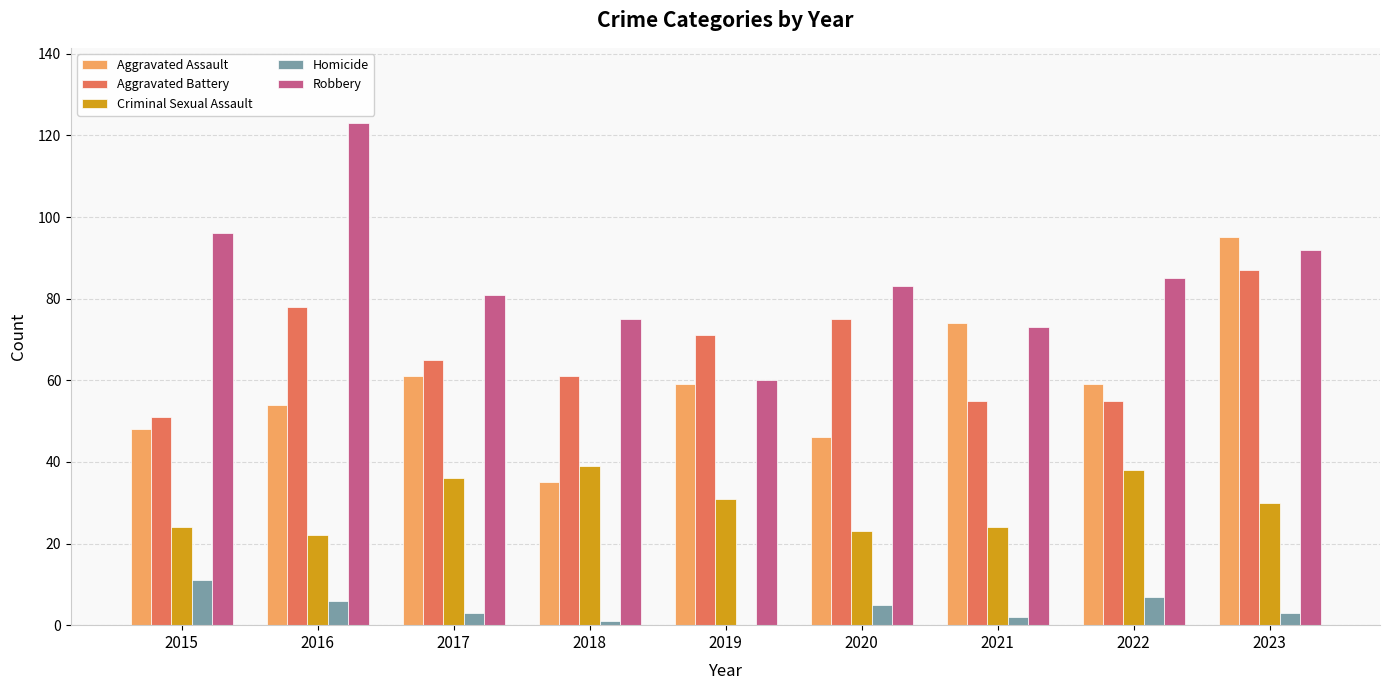

The value of Homicide at 2023 is 3. True or false?

True